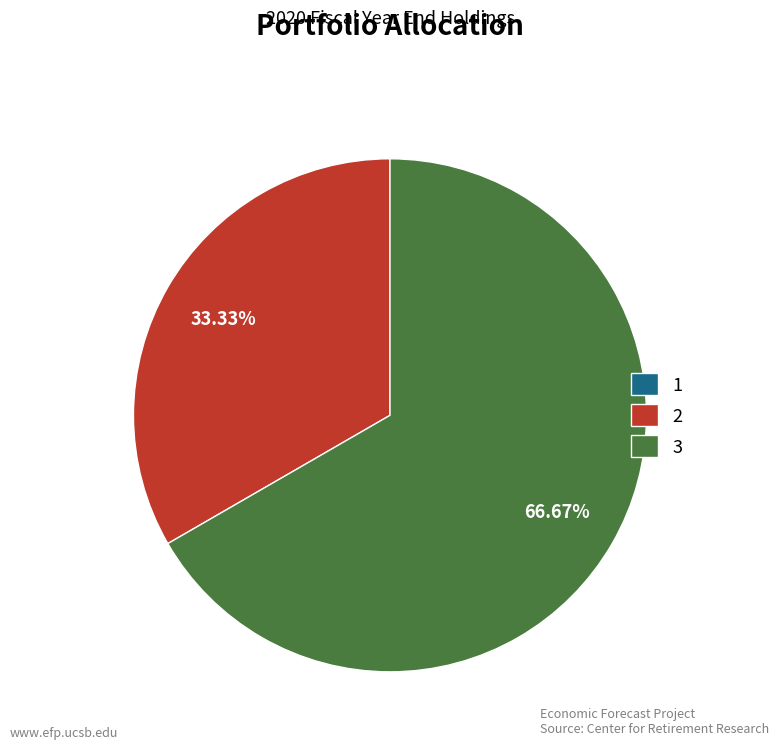

True or false: 2 accounts for 33% of the total.

True